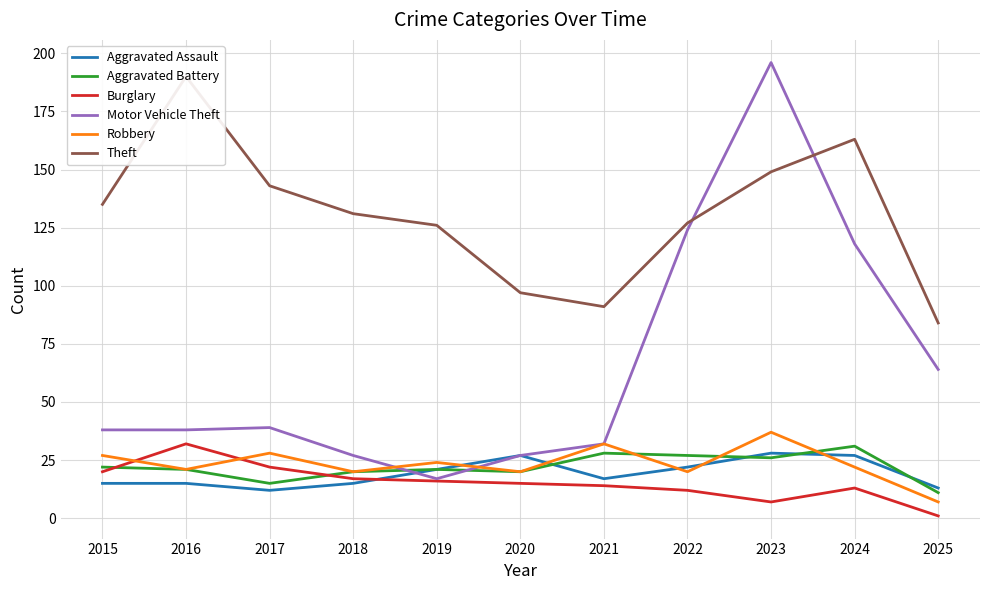

True or false: Robbery and Theft cross at least once.

False